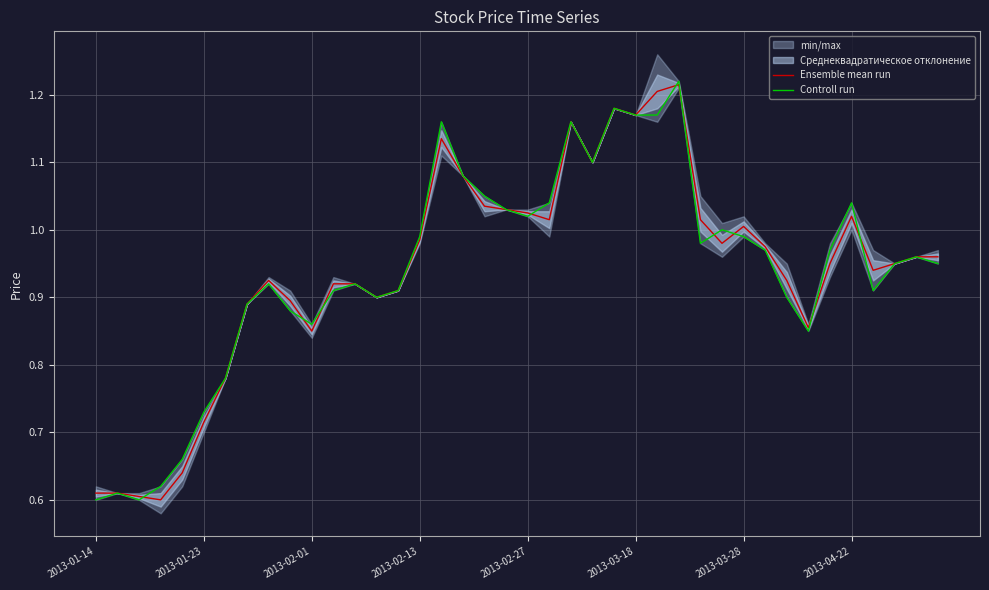

What is the highest value of the Controll run series?

1.2